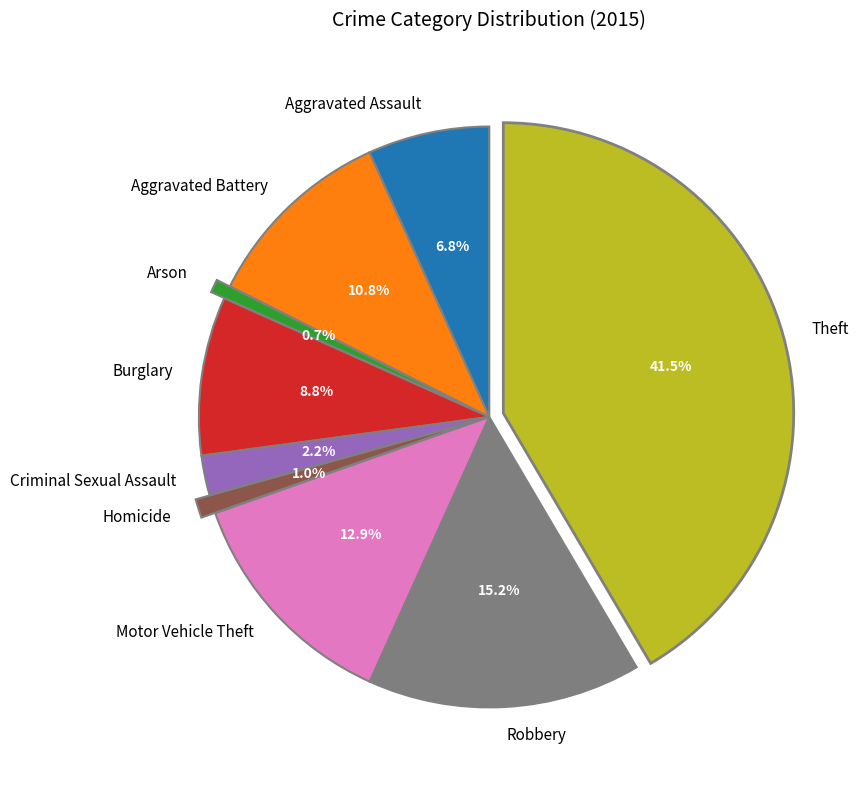

Is there any slice that represents more than half of the pie?

No